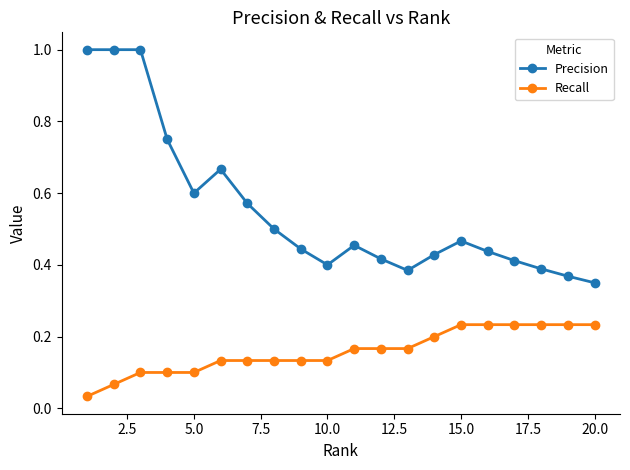

Which series has the largest total across all categories?

Precision